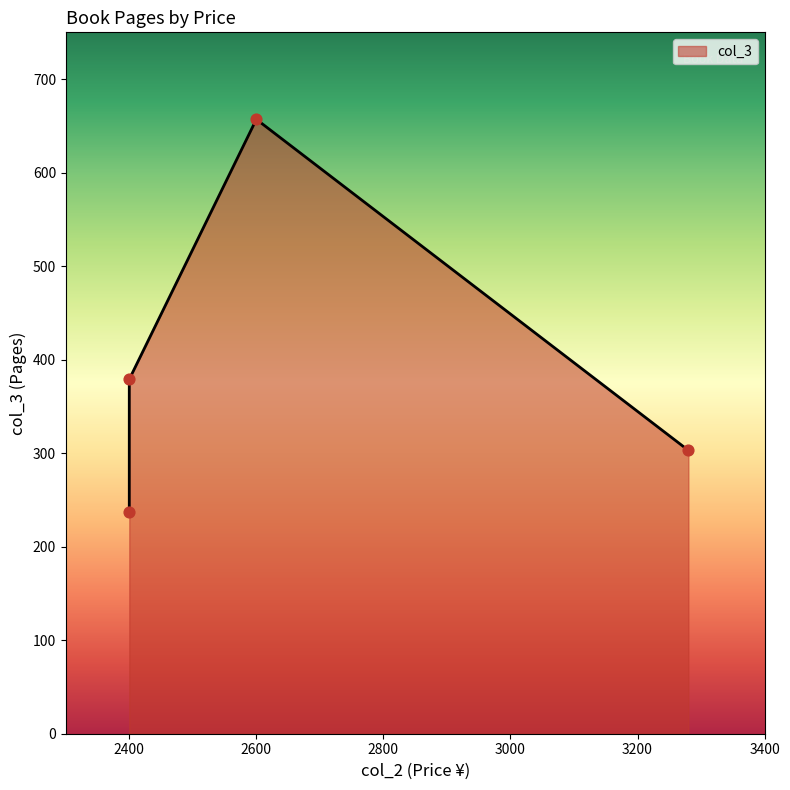

What is the change in value from 2400 to 3280?

-76